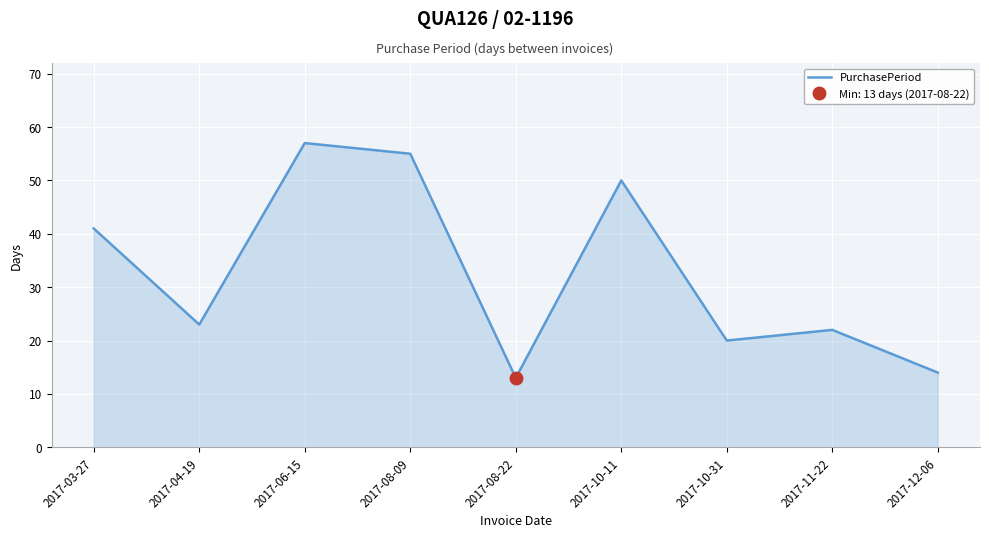

At which category does the chart reach its peak across all series?

2017-06-15